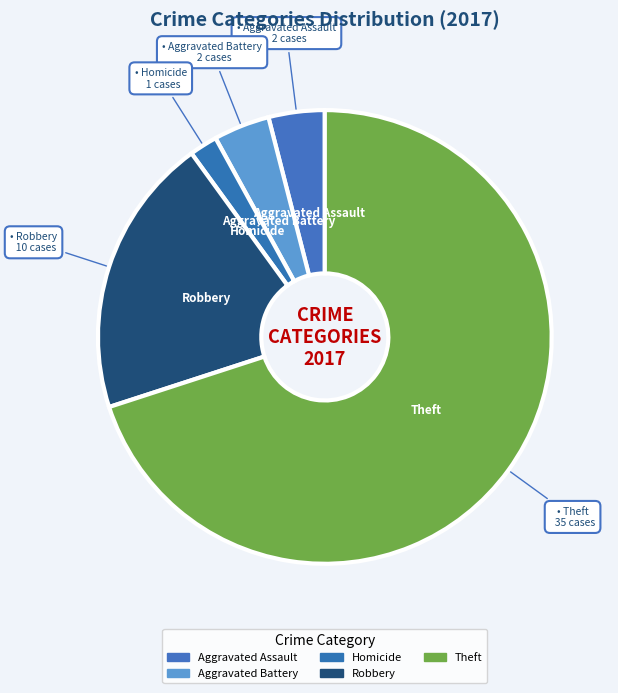

How many slices are in this pie chart?

5